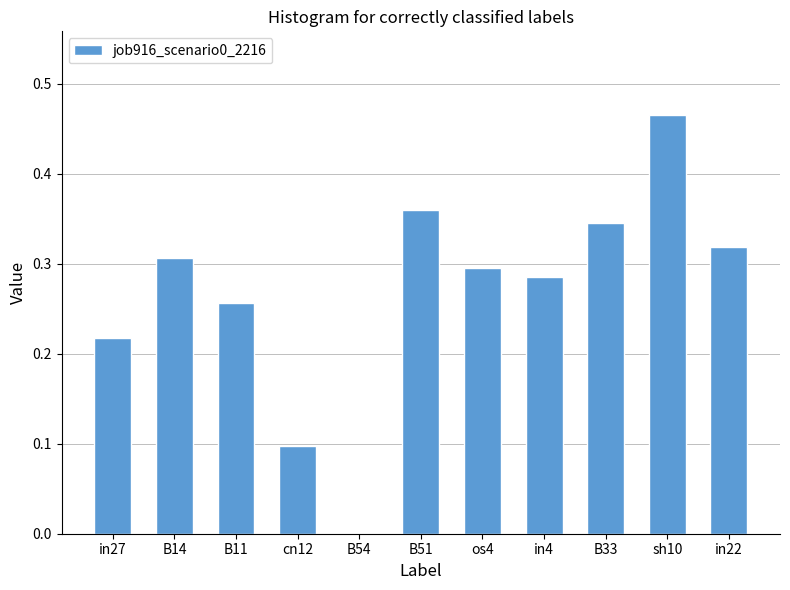

Which label corresponds to the largest value in the chart?

sh10